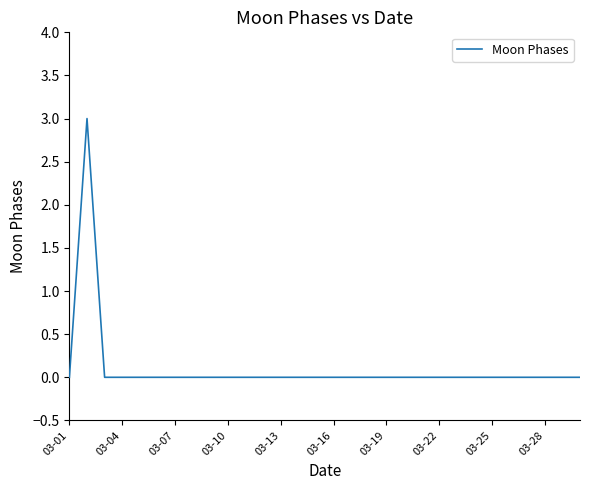

What is the difference between the maximum and minimum values?

3